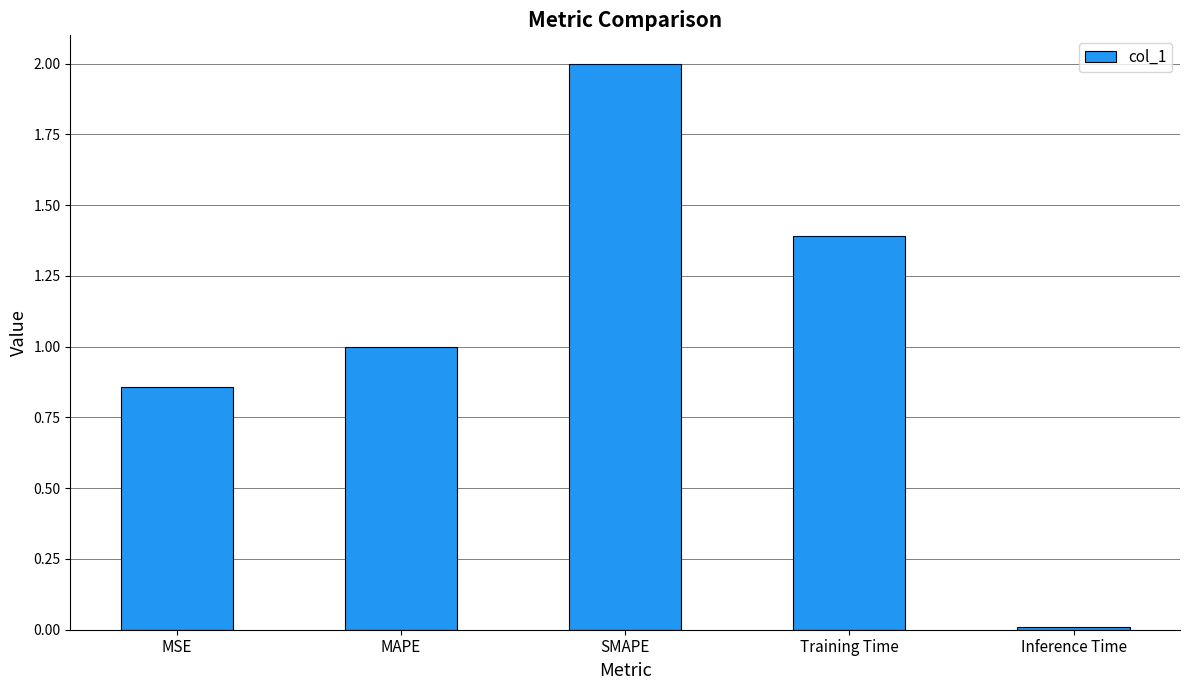

What is the label of the 3rd bar from the right?

SMAPE